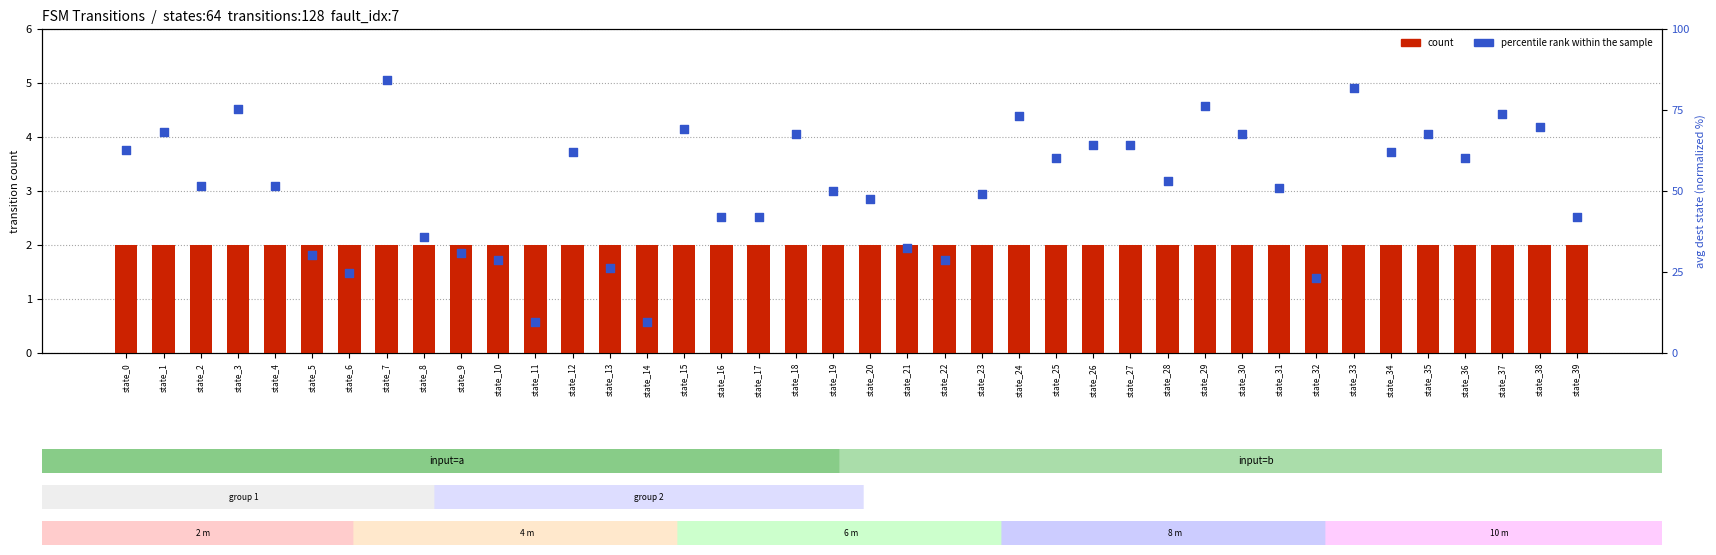

Which series contains the highest Y value?

percentile rank within the sample